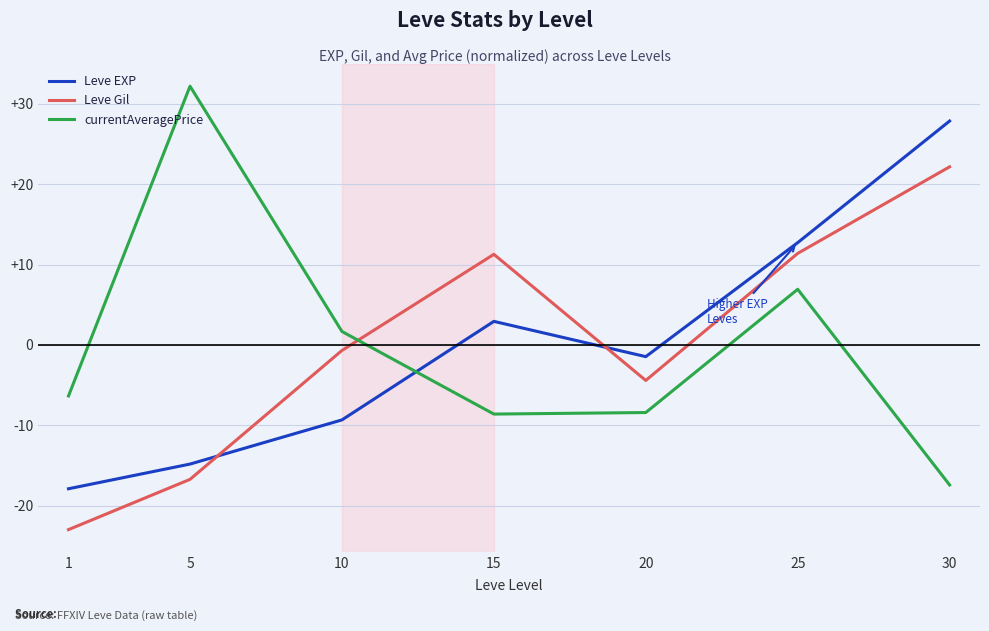

What is the total value across all series at 20?

-14.3